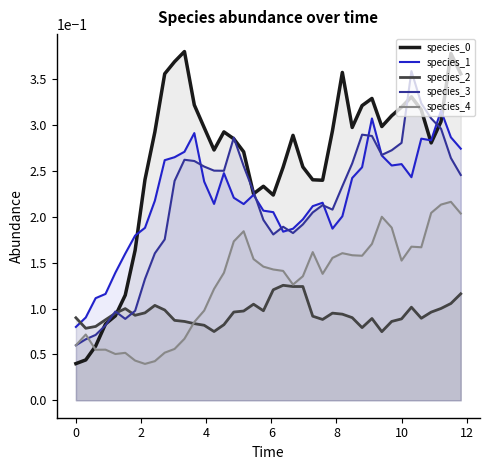

At how many categories does at least one series exceed 0?

40